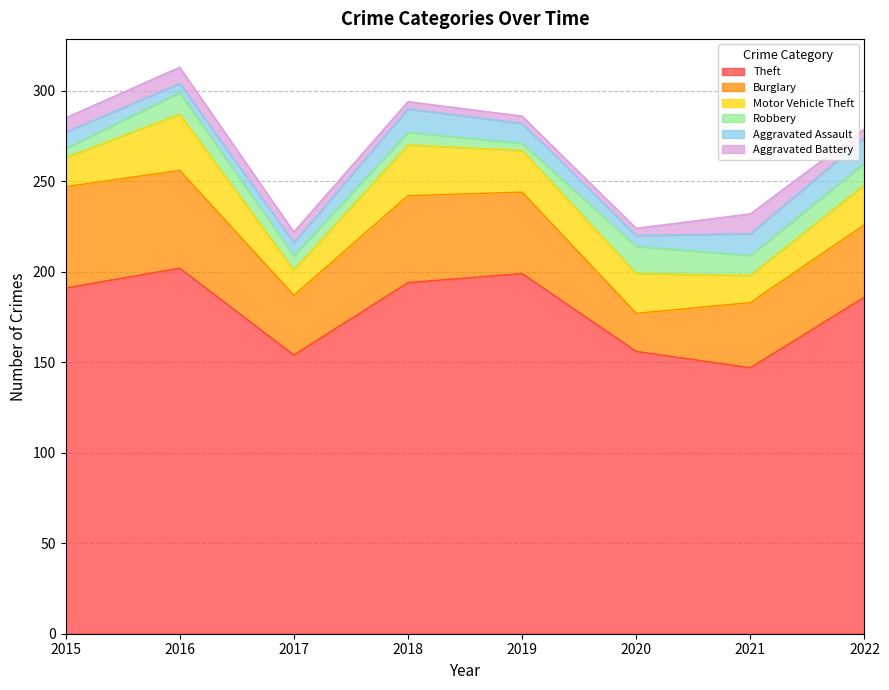

What is the value of the Burglary point at the 1st from the left?

56